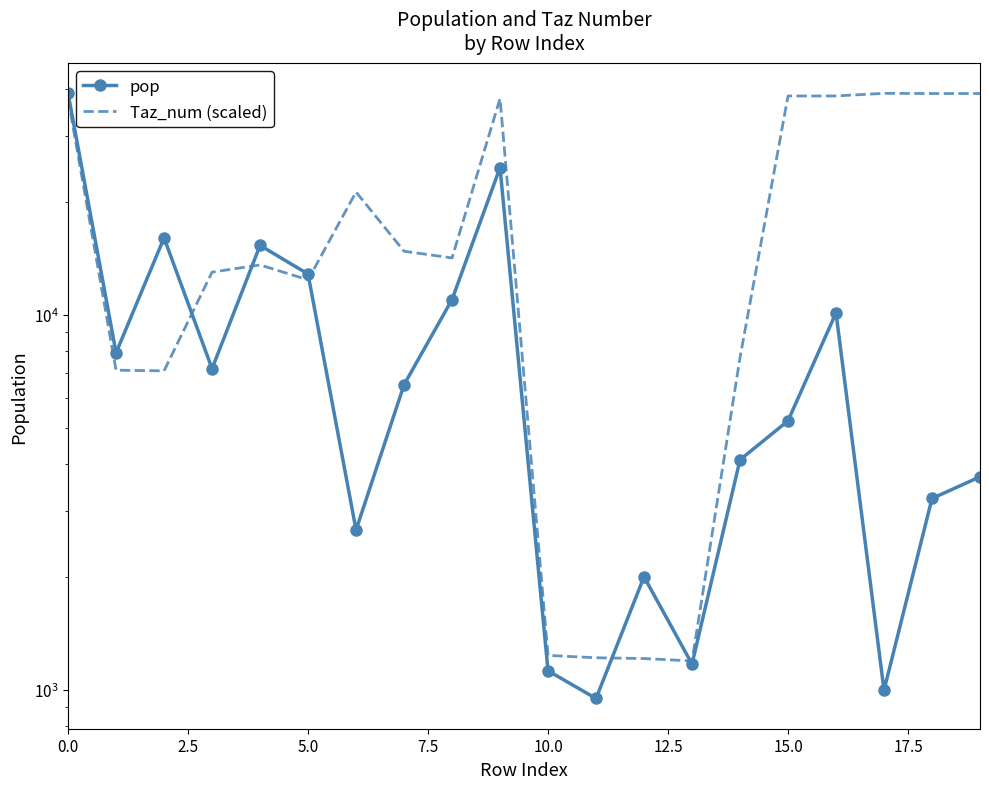

Is this an area chart (filled region under the line)?

No